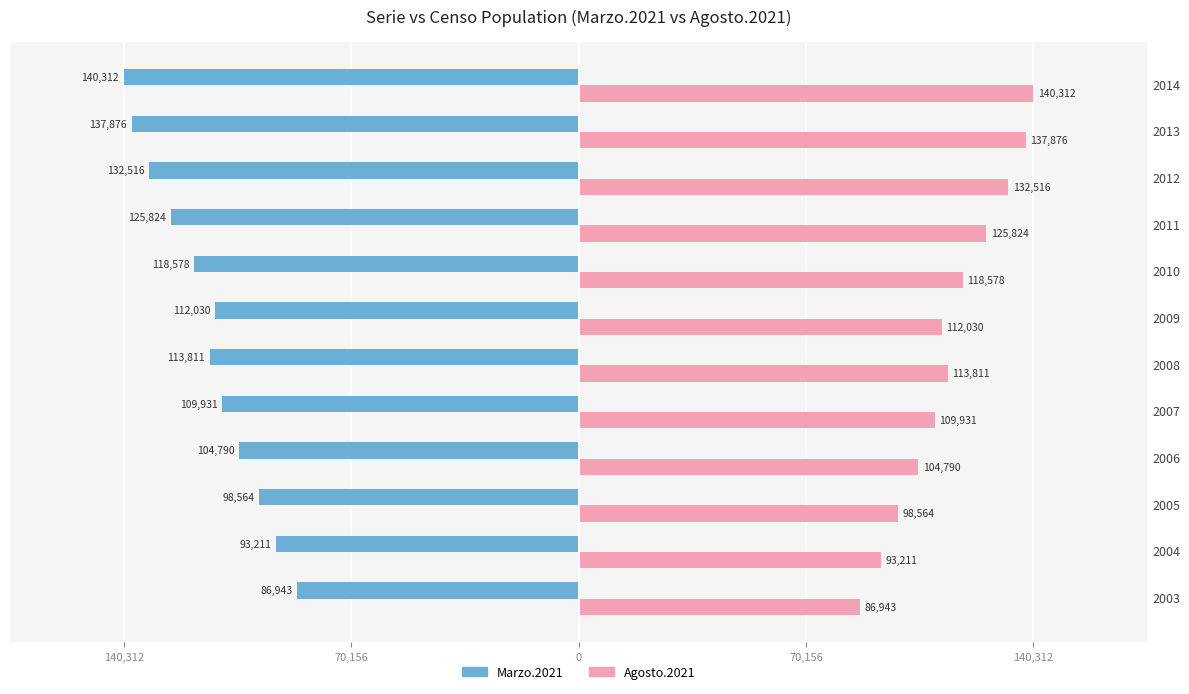

What are all the series names shown in the legend?

Marzo.2021, Agosto.2021